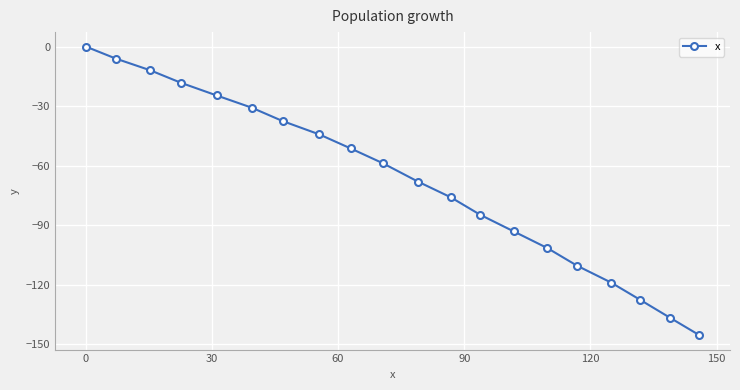

True or false: the data has more than 2 interior local peaks.

False